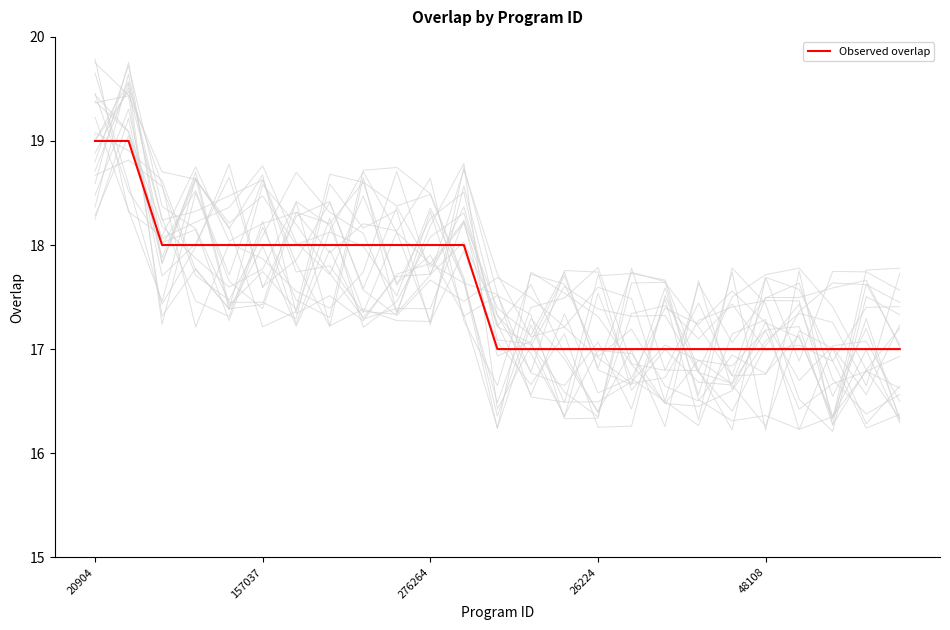

Does the chart display data point markers on the line(s)?

No